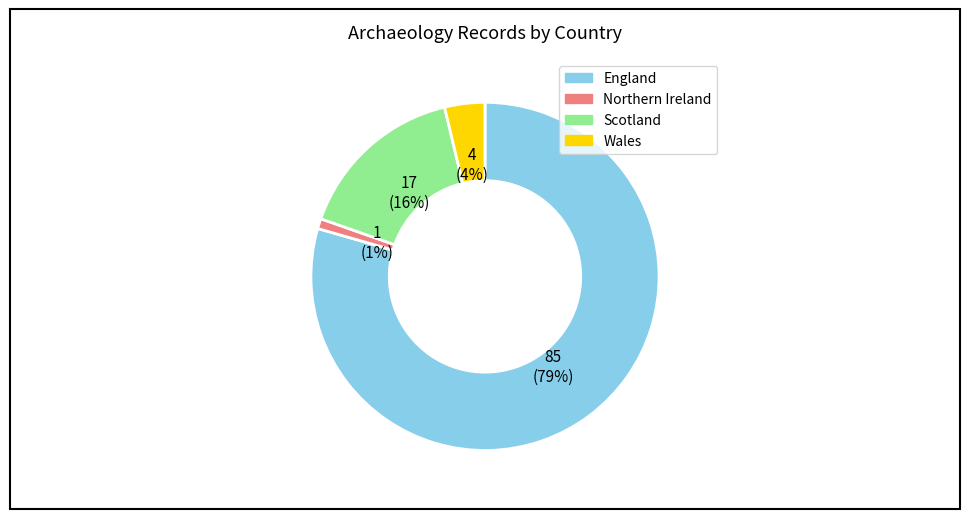

The Wales slice represents 4% of the pie. True or false?

True